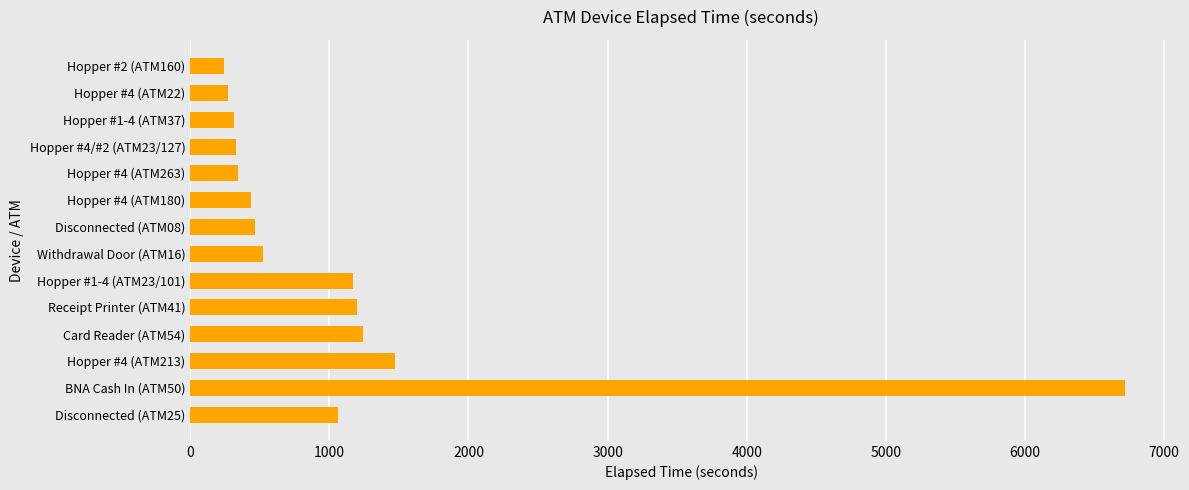

Between Disconnected (ATM08) and Hopper #1-4 (ATM37), which is larger?

Disconnected (ATM08)